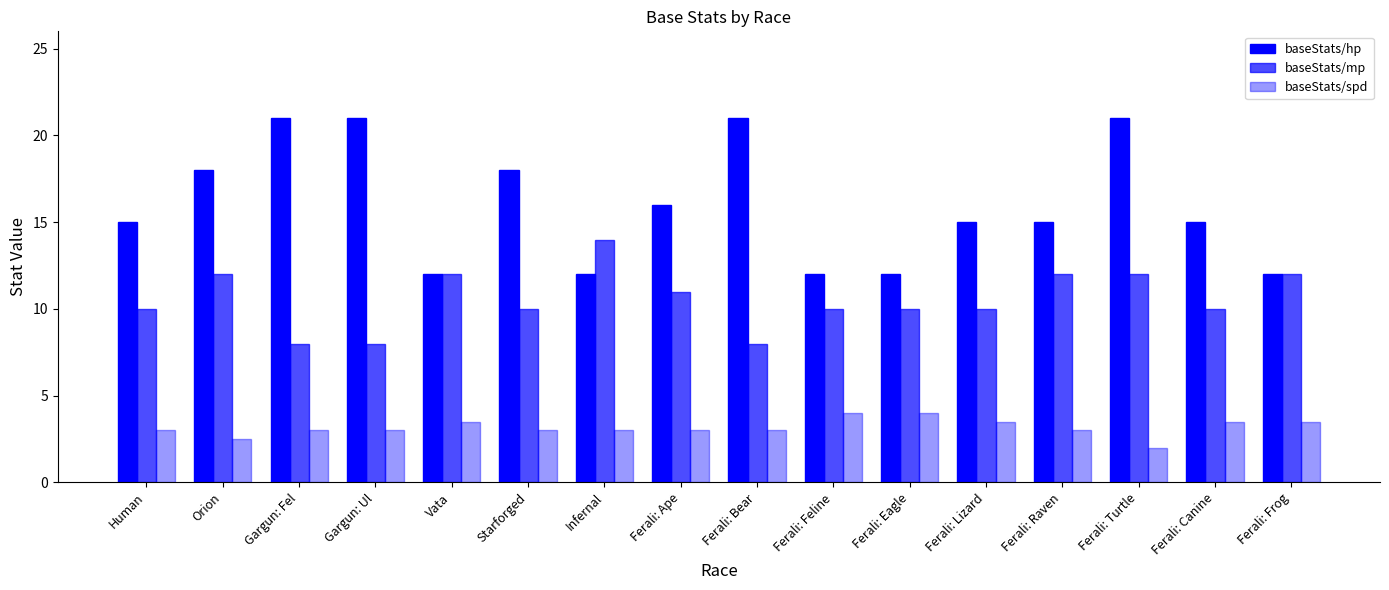

Count the number of categories in the chart.

16